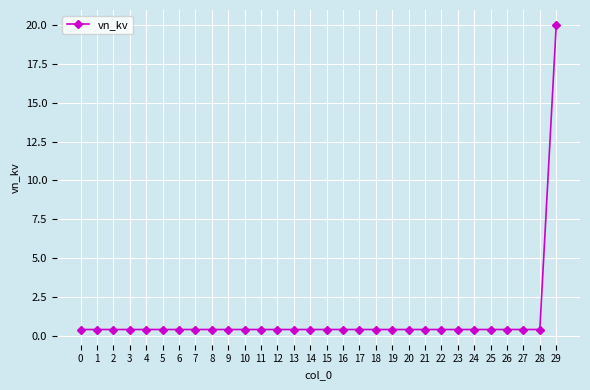

How many lines are shown in the chart?

1